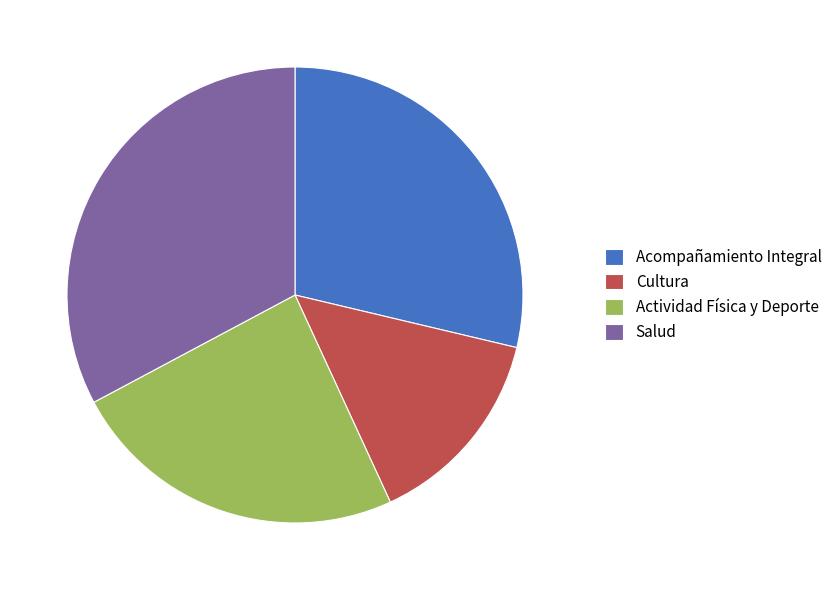

Is it true that Acompañamiento Integral is 29% of the pie?

True